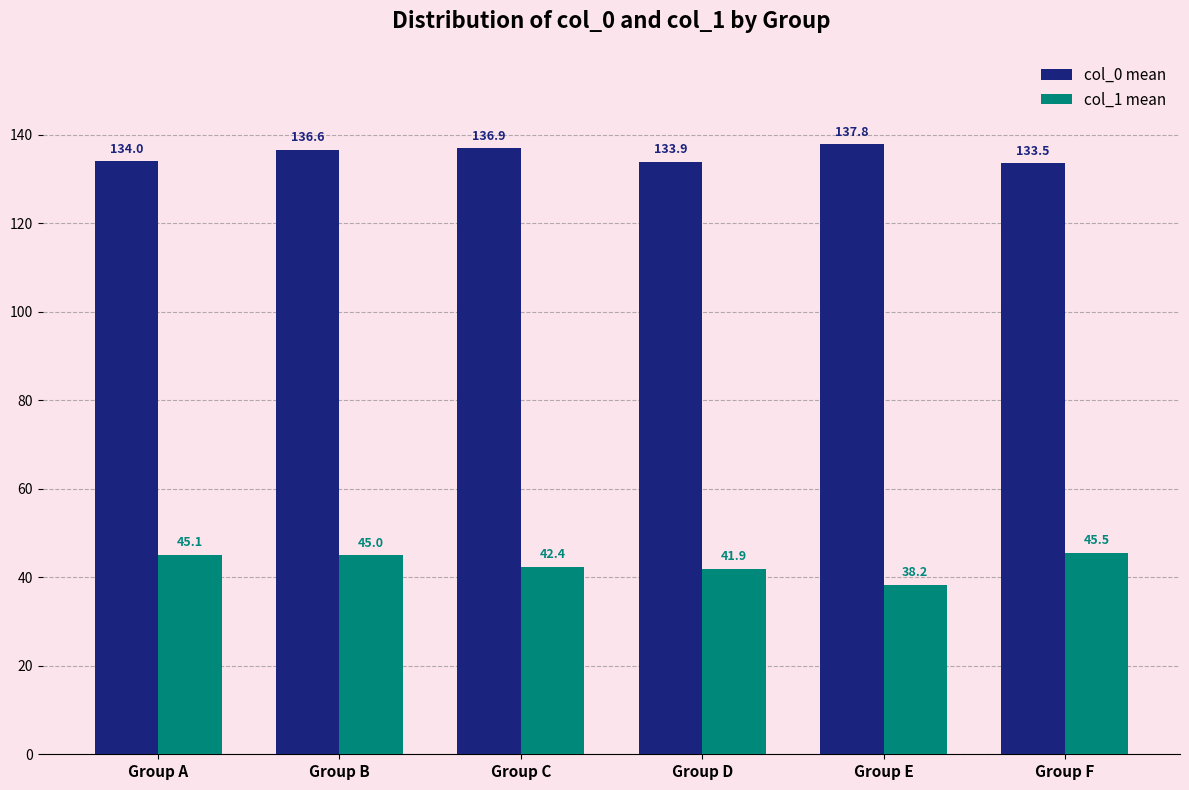

What is the average value of the col_1 mean series?

43.0